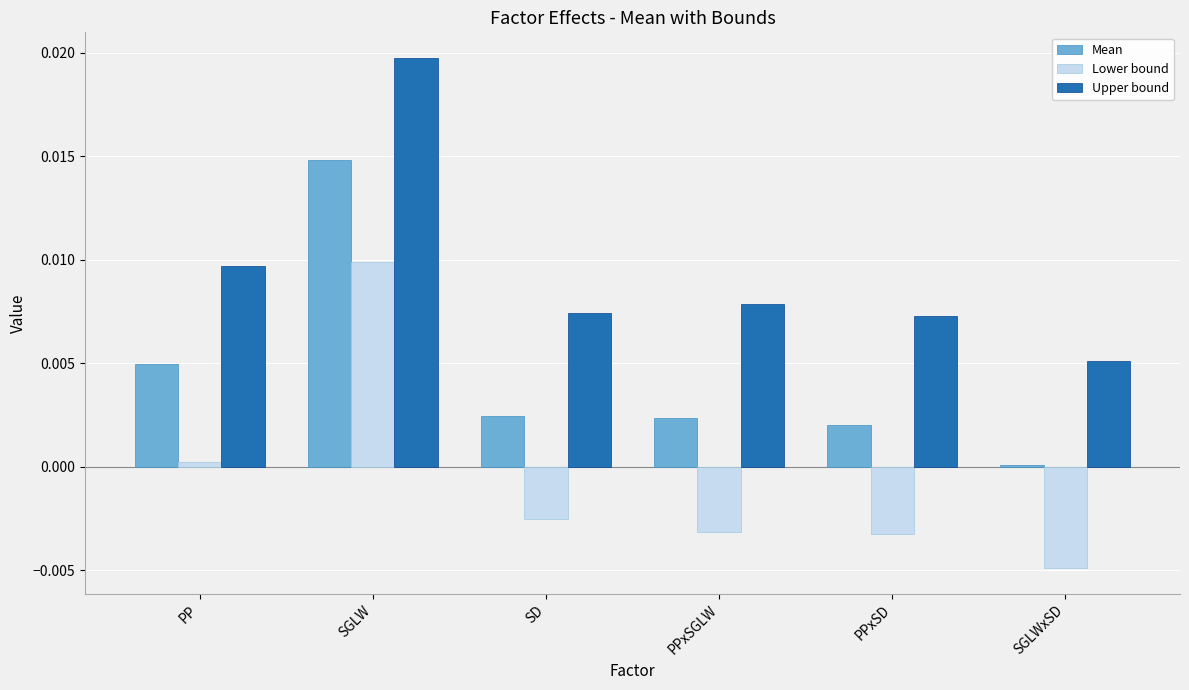

Which series has the largest total across all categories?

Upper bound